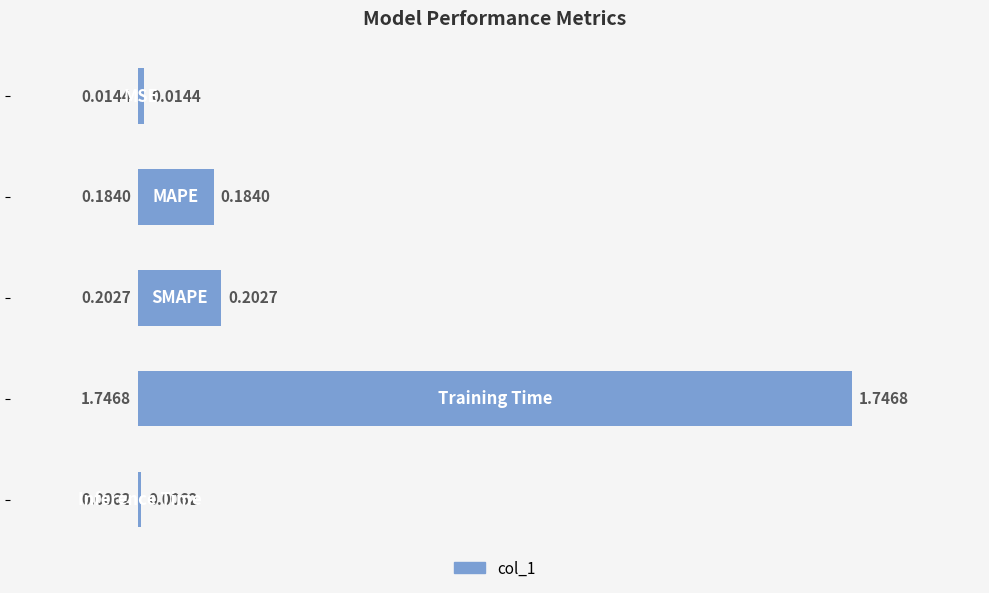

What is the sum of all values?

2.2